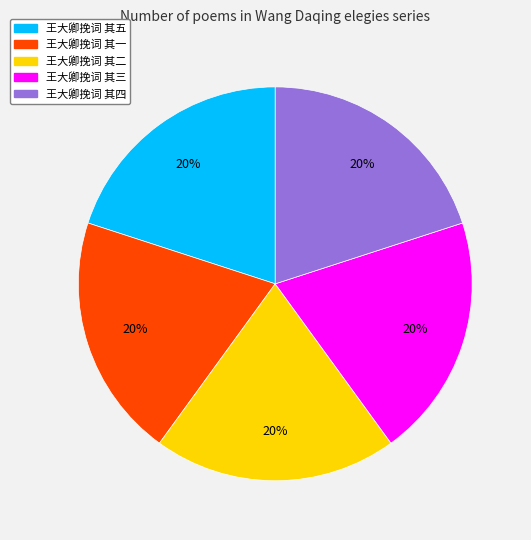

To the nearest percent, what percentage of the pie is 王大卿挽词 其四?

20%